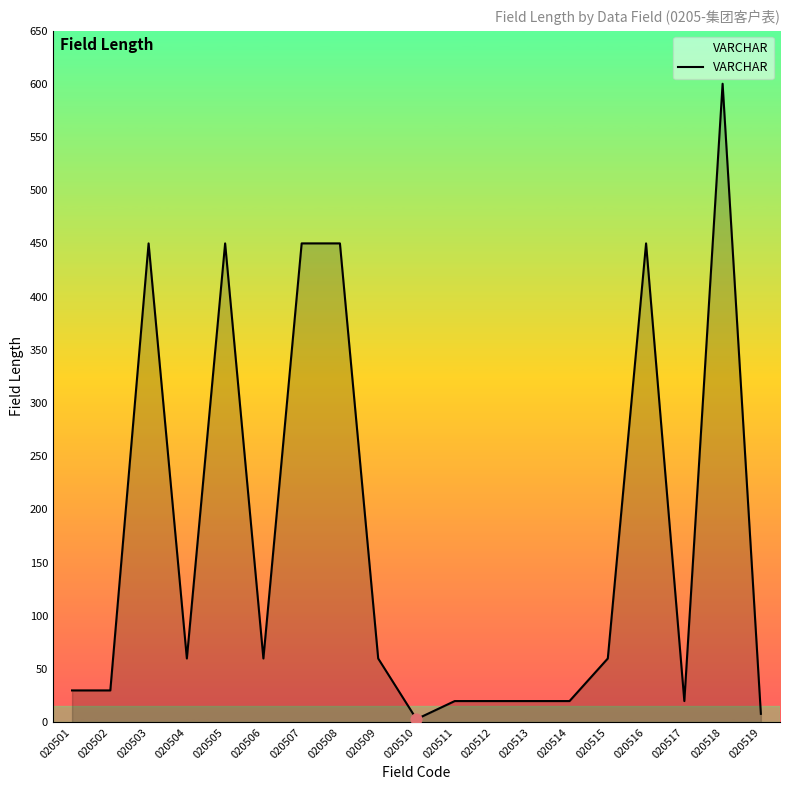

What is the change in value from 020501 to 020510?

-27